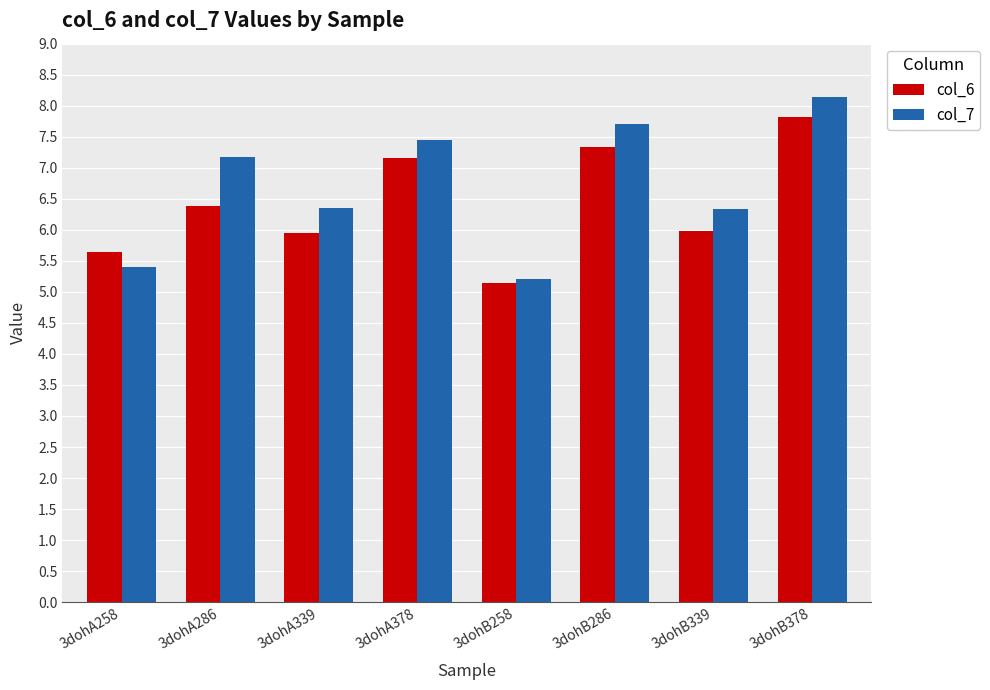

At which label does col_6 reach its minimum?

3dohB258